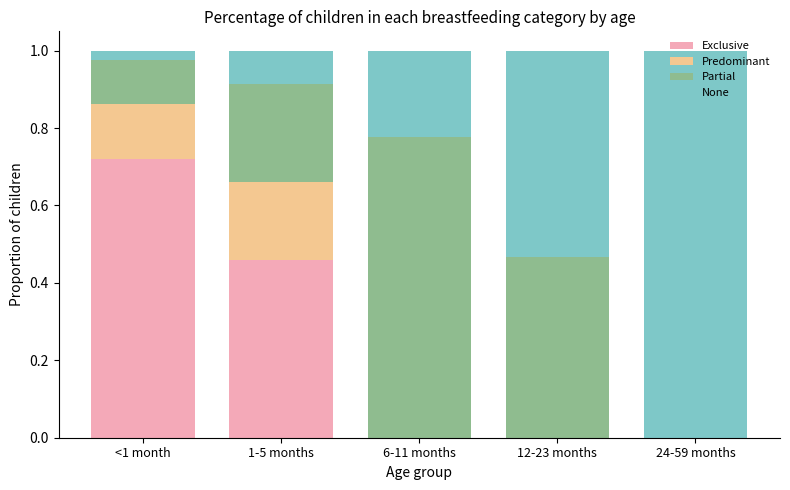

The value of Exclusive at 24-59 months is 0.3. True or false?

False